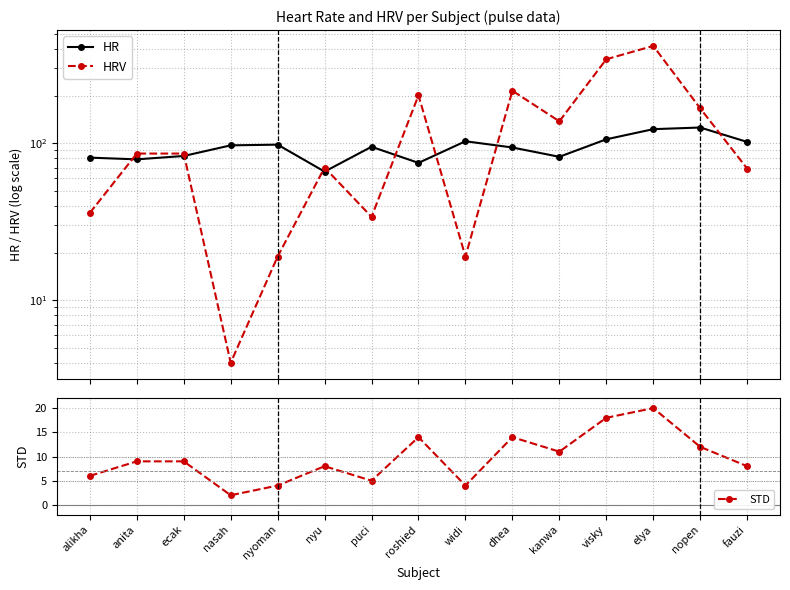

Reading left to right, what are all the values shown in this chart?

HR: 81	79	83	97	98	66	95	75	103	94	82	106	123	126	102
HRV: 36	86	86	4	19	70	34	202	19	216	138	343	417	167	69
STD: 6	9	9	2	4	8	5	14	4	14	11	18	20	12	8